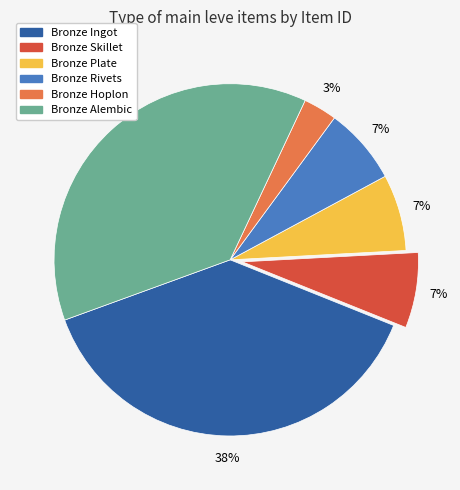

To the nearest percent, what percentage of the pie is Bronze Rivets?

7%